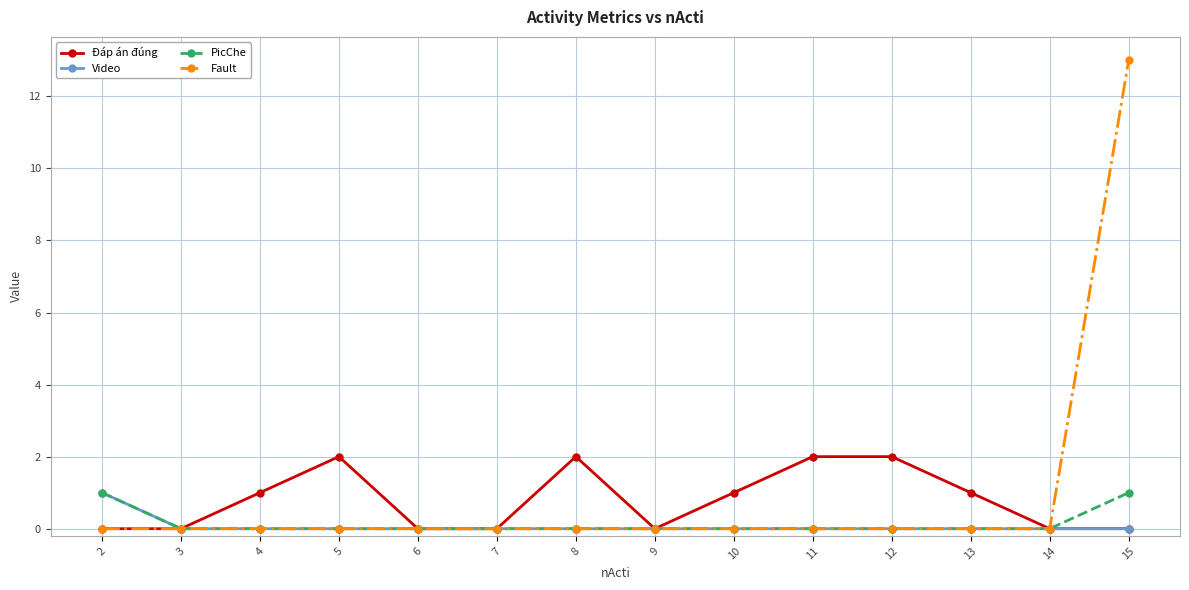

Is it true that Video equals 0 at 7?

True